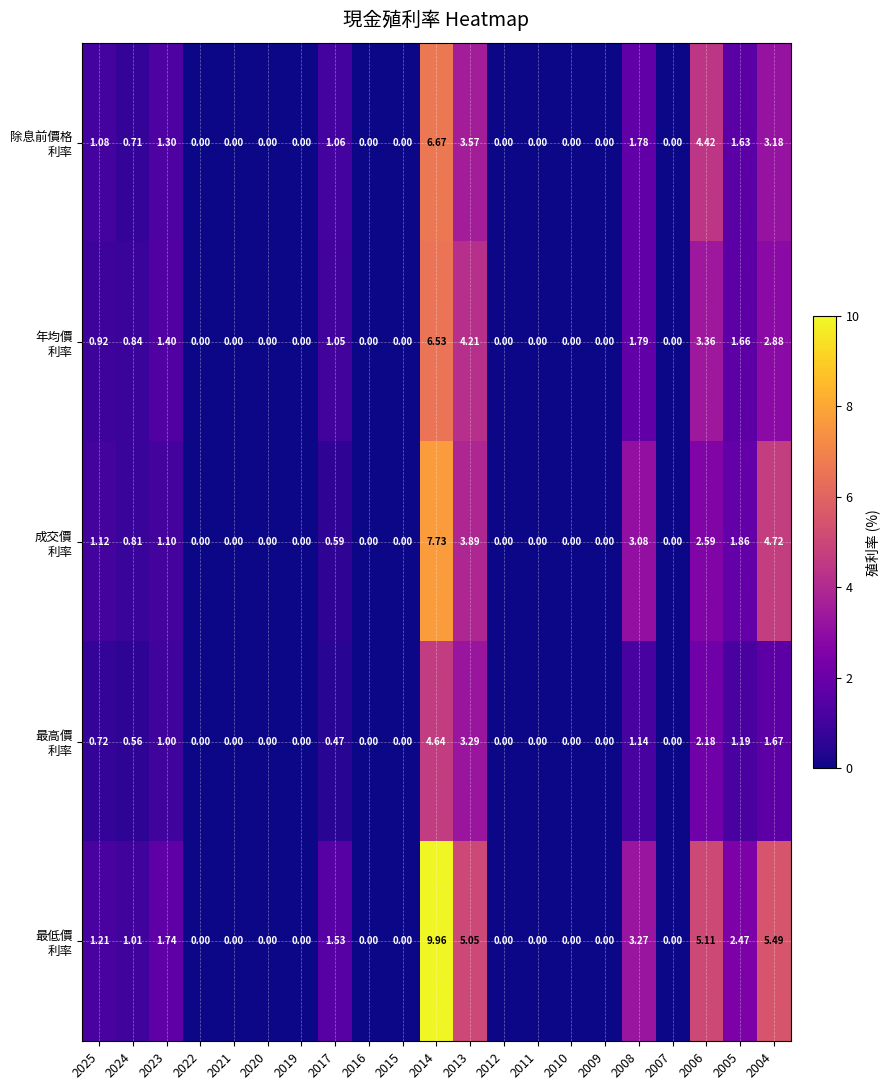

Which series changed the most between 2021 and 2005?

最低價 利率